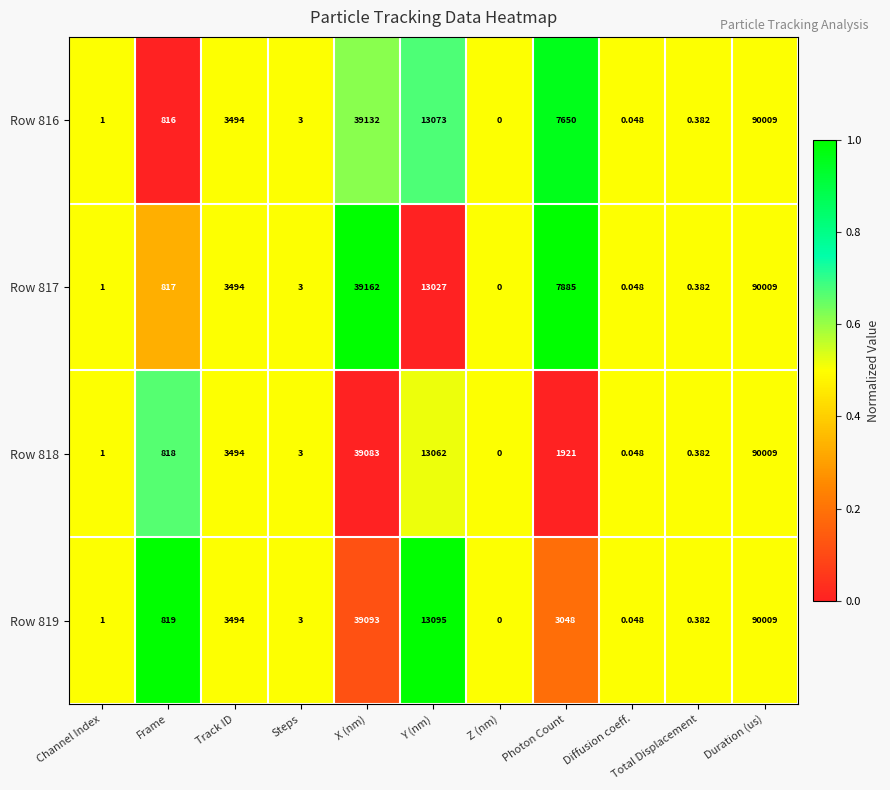

Which category has the highest value in the Row 816 series?

Duration (us)